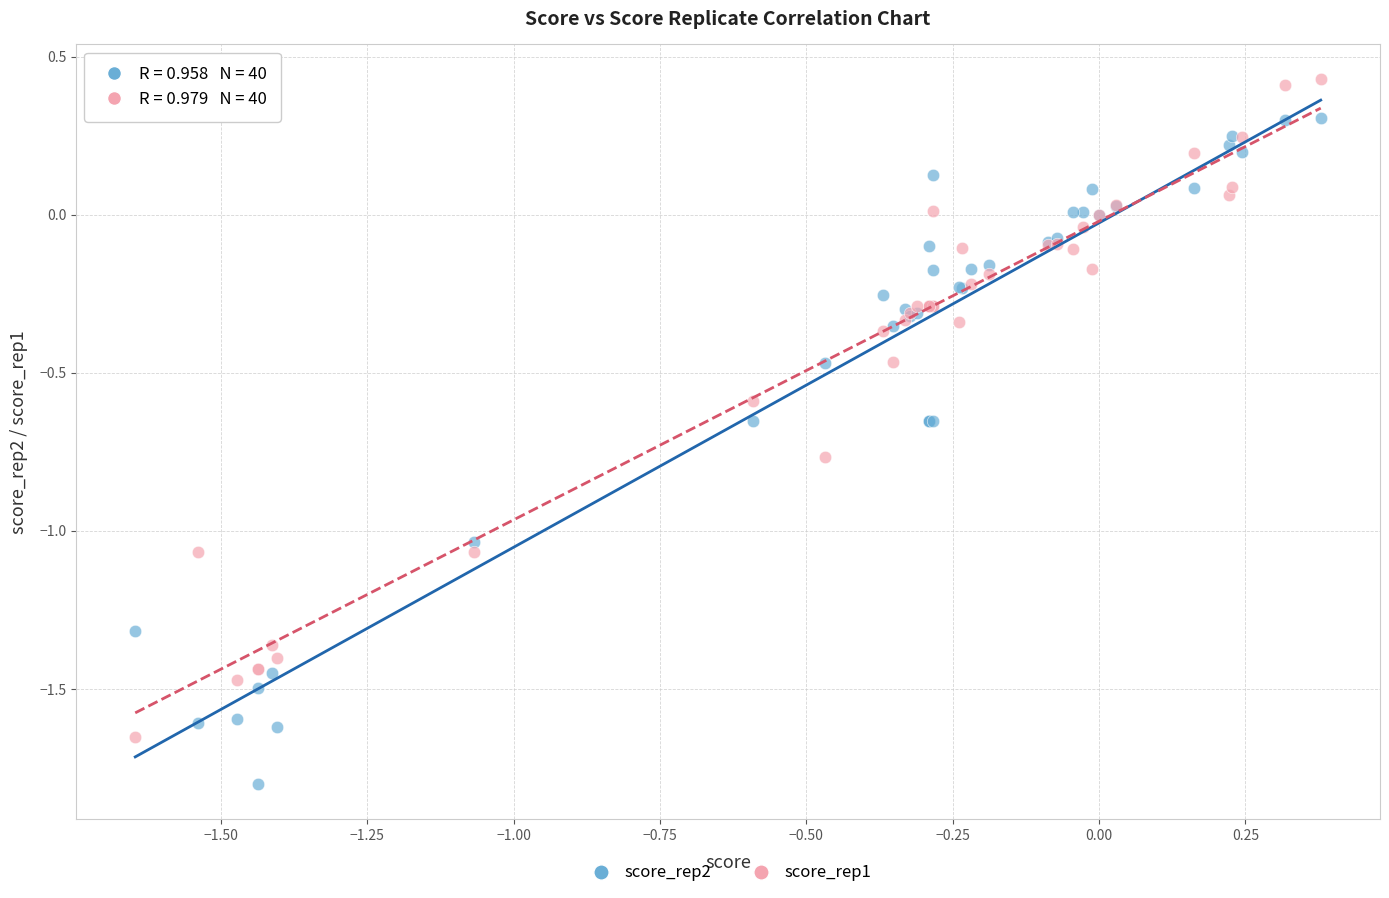

Which series contains the highest Y value?

score_rep1